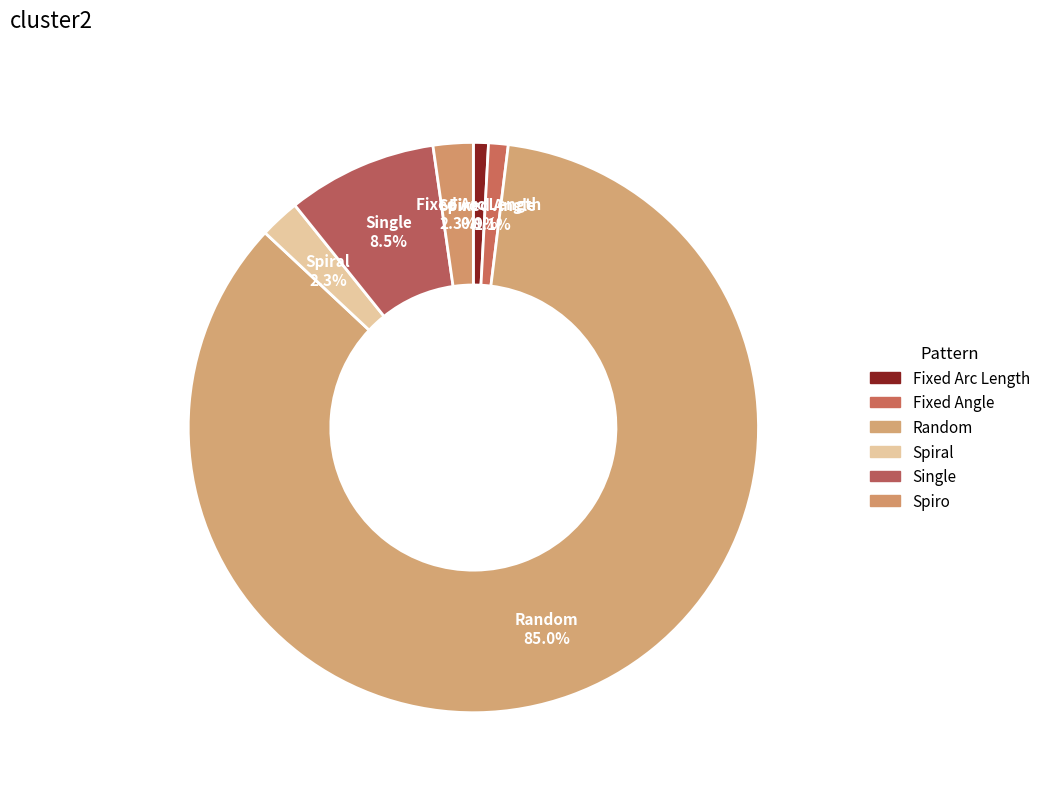

Is there a majority slice in this chart?

Yes